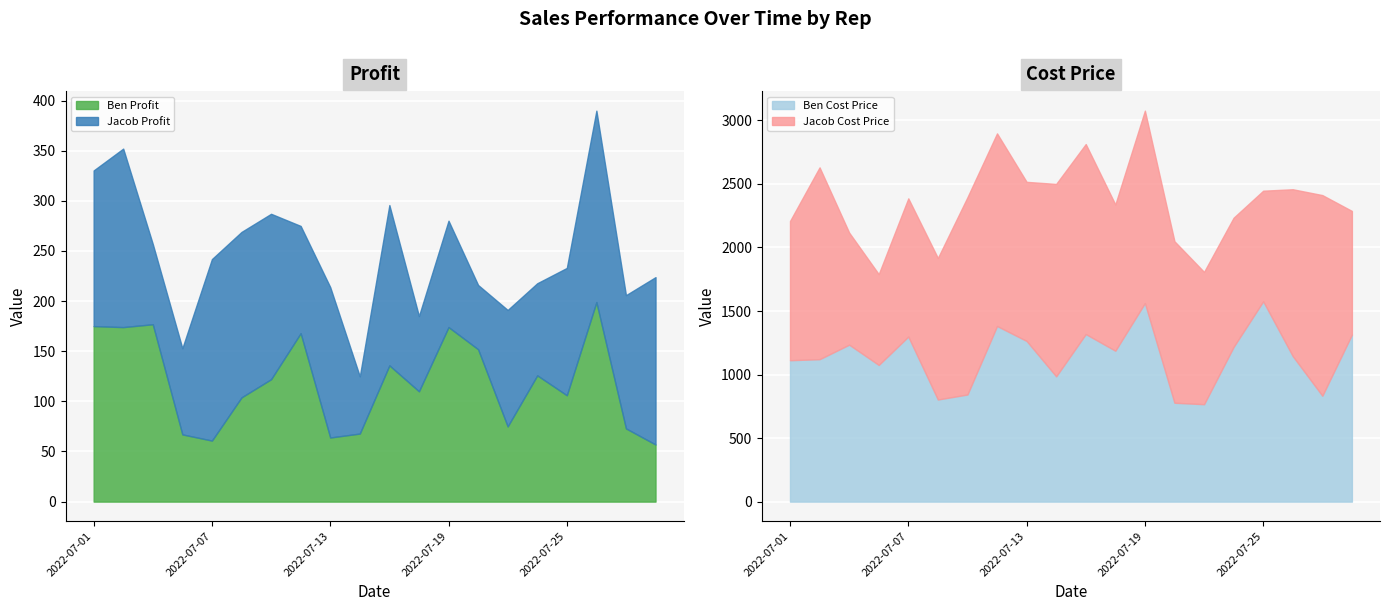

What is the maximum value shown in the chart?

1578.8